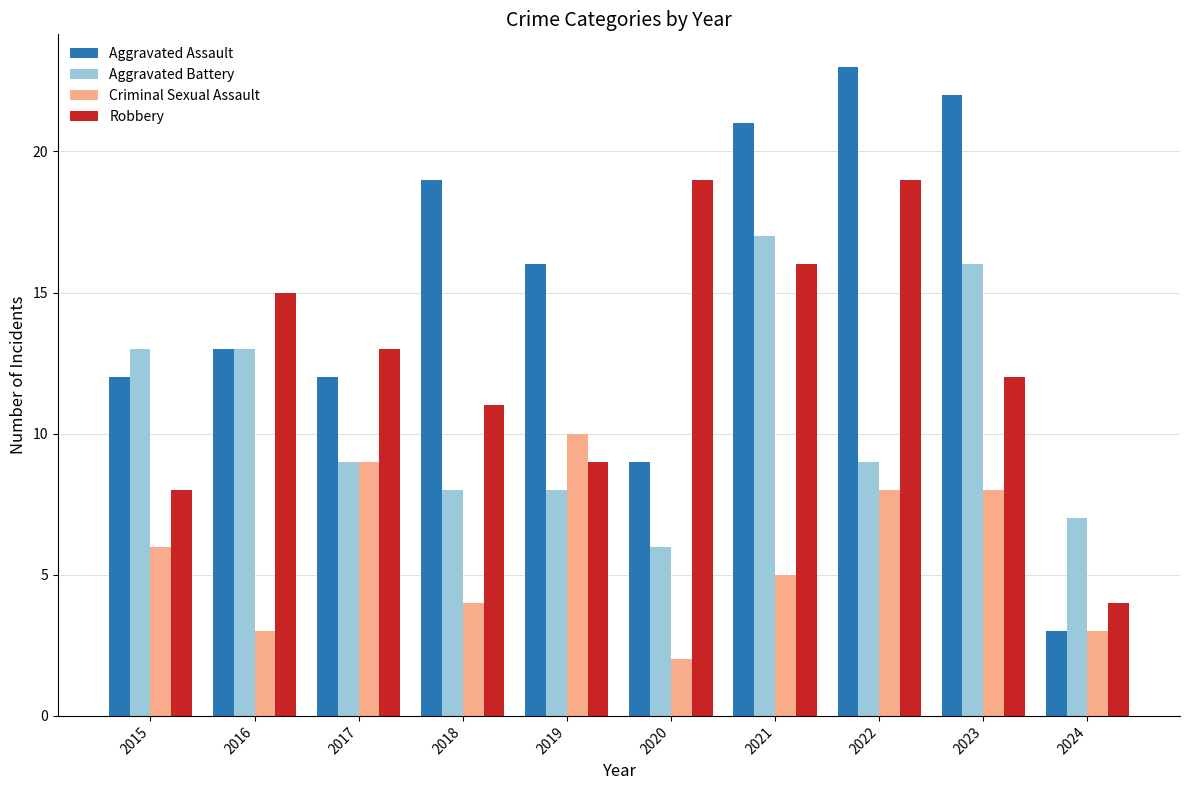

What is the smallest value displayed?

2